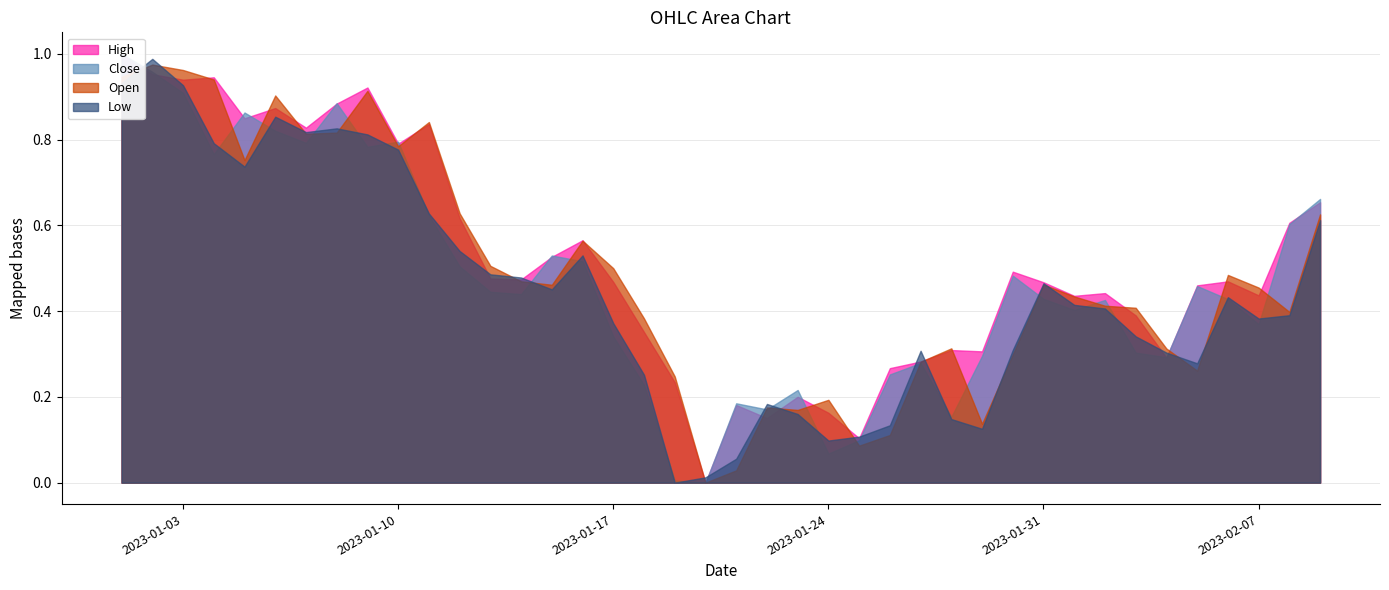

How many positive values does the Low series have?

39